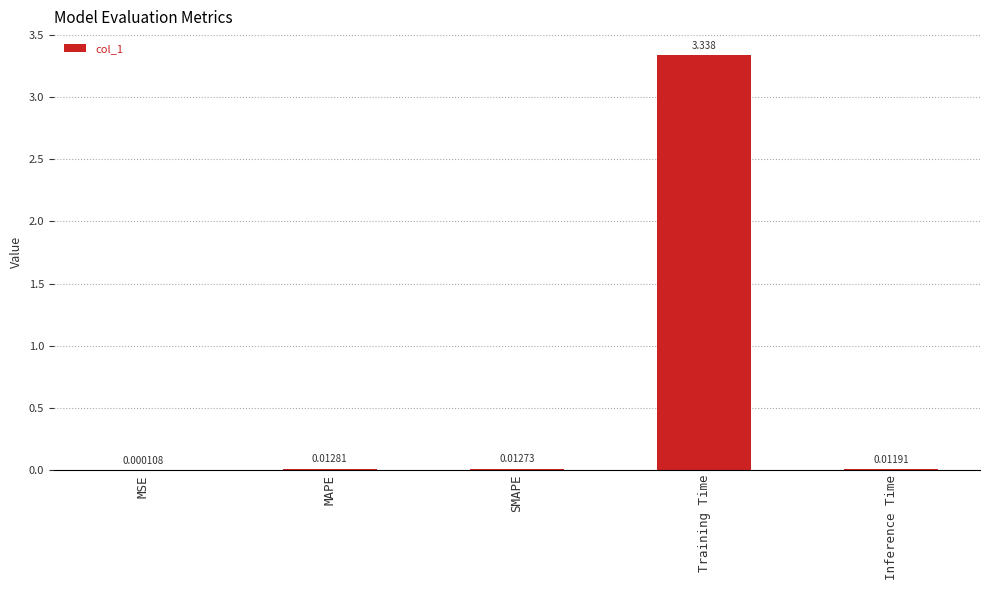

Which category has the highest value across all series?

Training Time